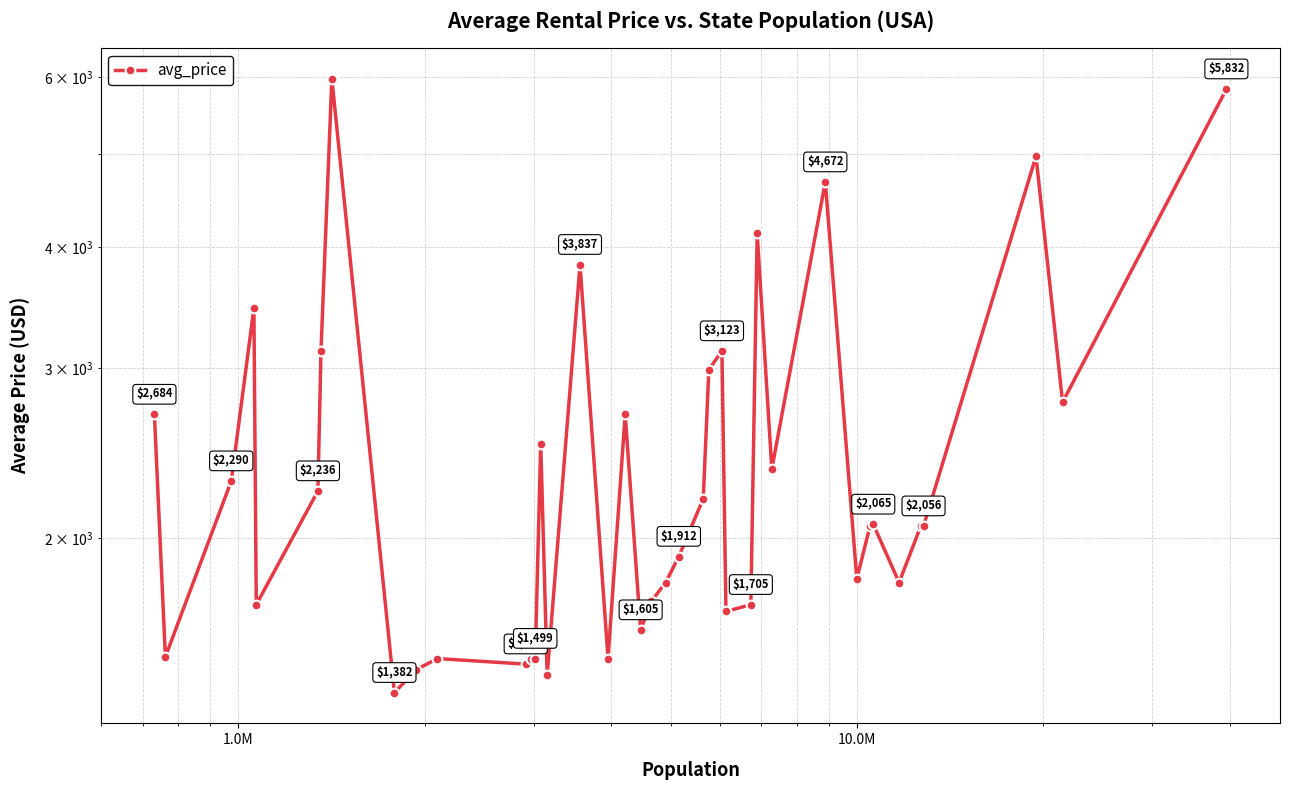

How many interior local peaks (higher than both neighbors) does the data have?

11